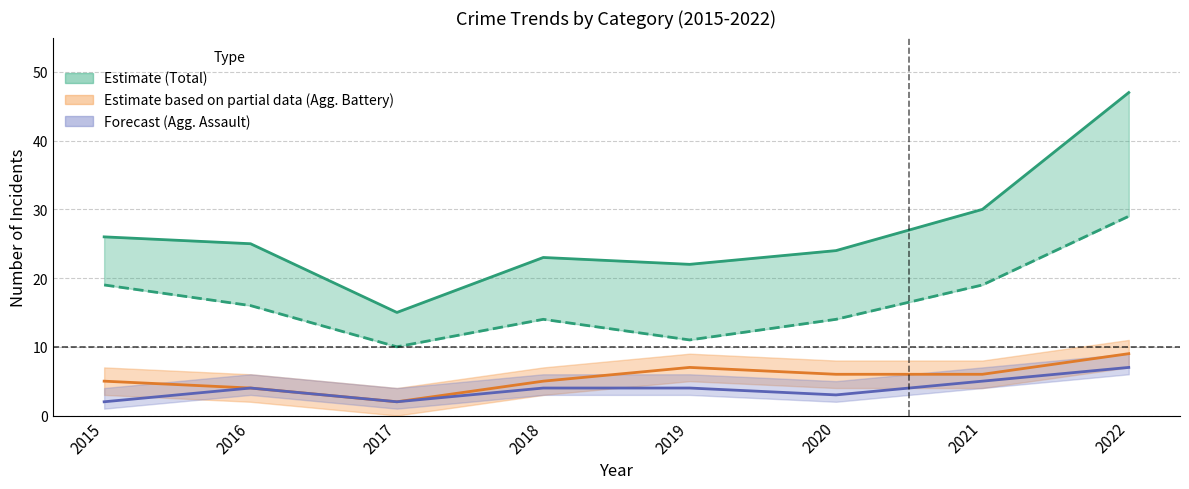

True or false: Aggravated Battery has a value of 9 at 2020.

False